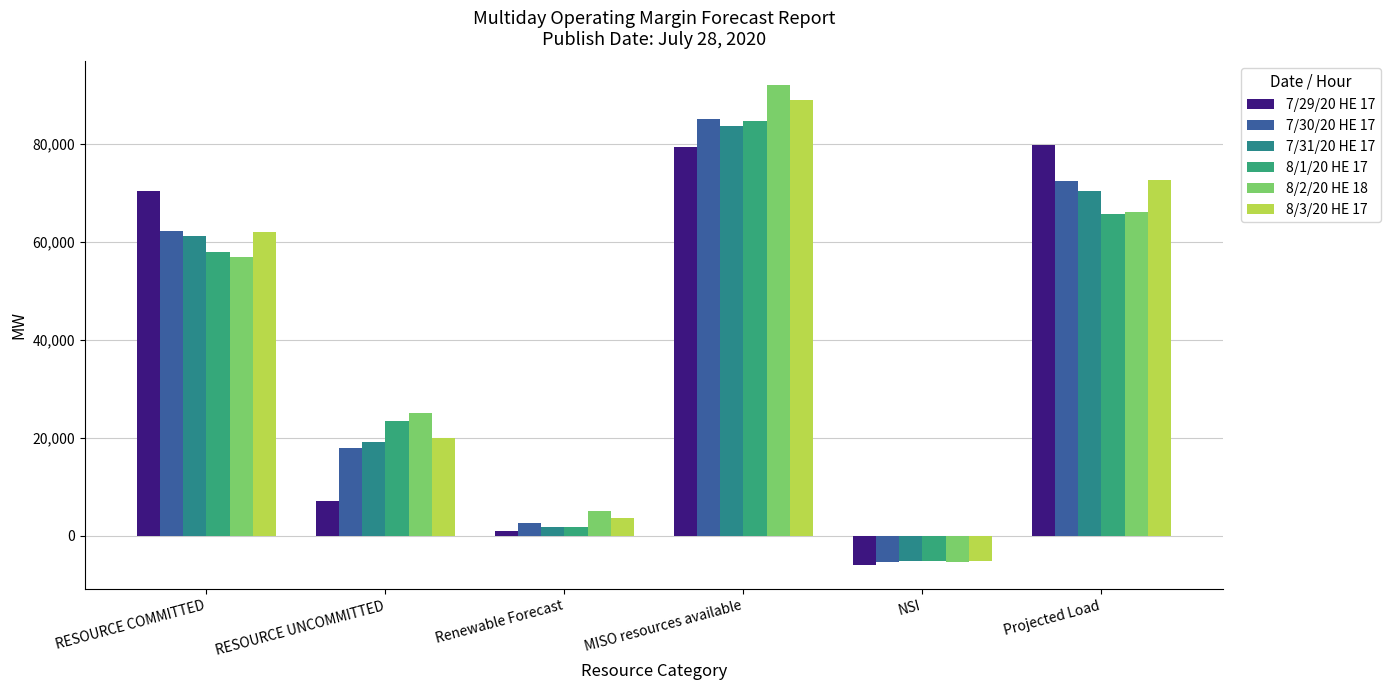

Does the chart contain any negative values?

Yes